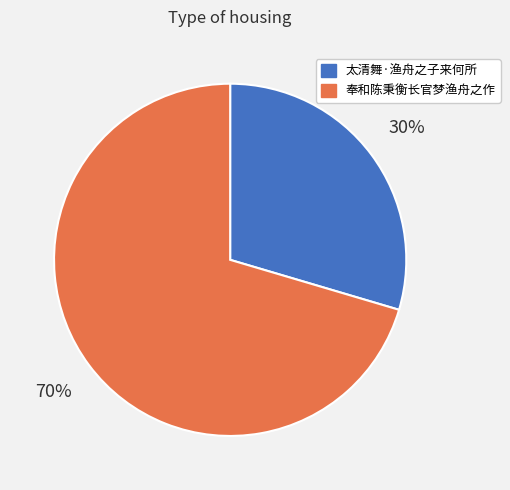

To the nearest percent, what is the average slice percentage?

50%